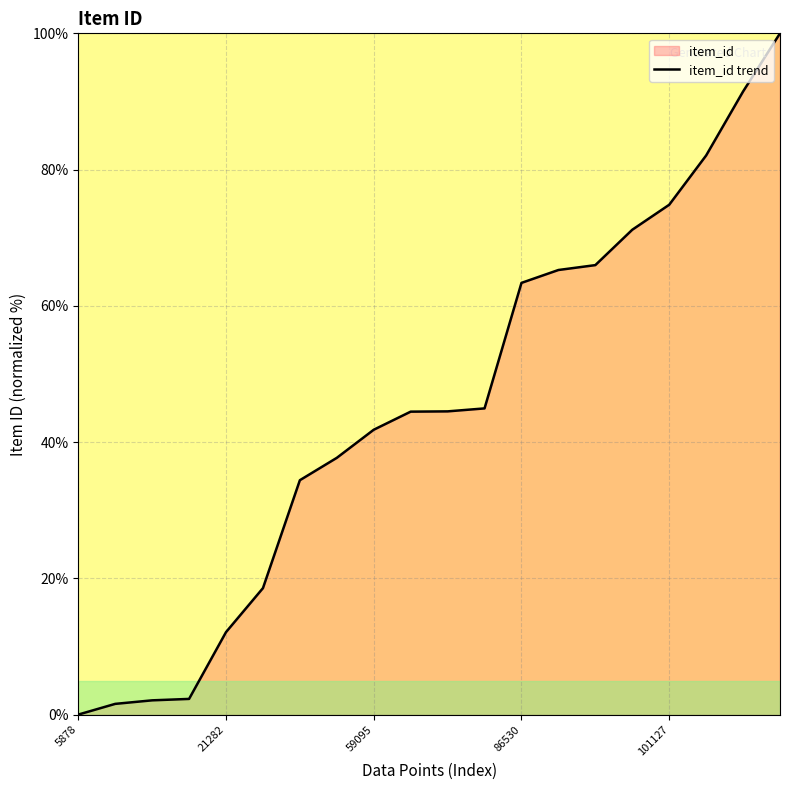

Reading left to right, extract all data points from this chart.

0.0	1.6	2.1	2.3	12.1	18.6	34.4	37.7	41.8	44.5	44.5	44.9	63.4	65.3	66.0	71.2	74.8	82.1	91.5	100.0